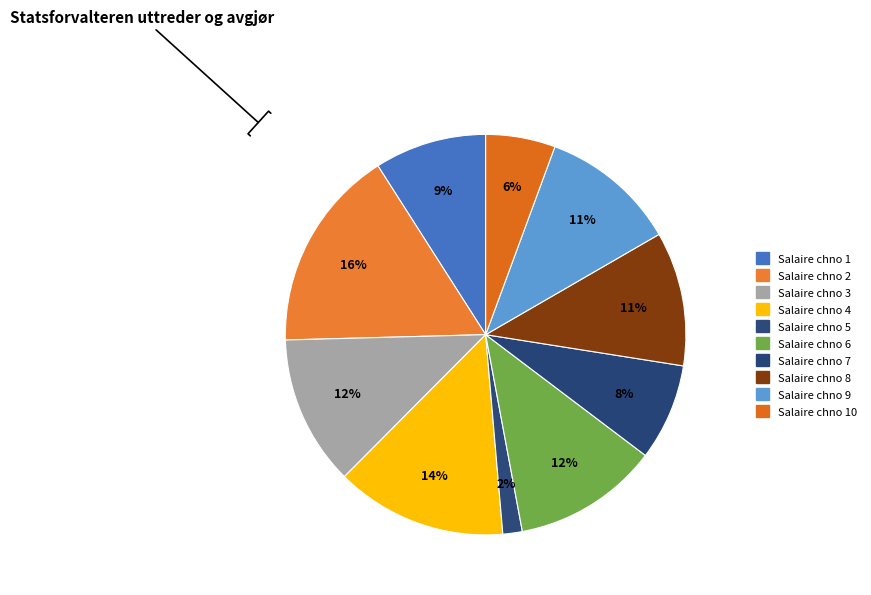

How many segments does this pie chart have?

10